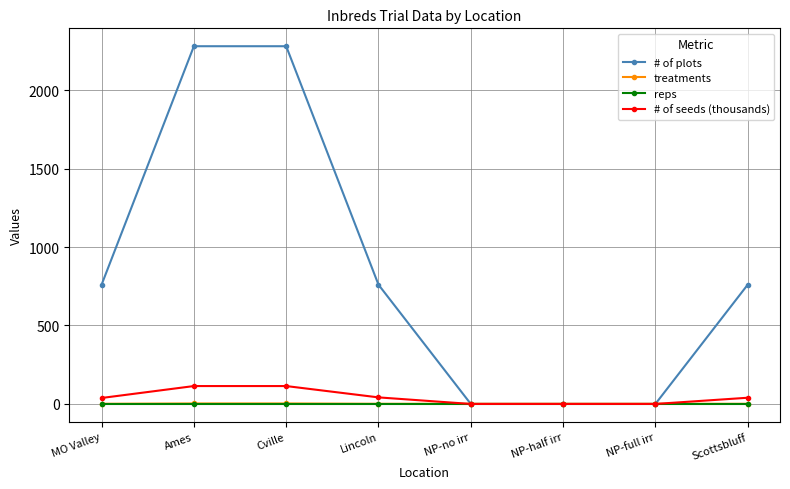

The reps series shows 2.0 at Scottsbluff. True or false?

True